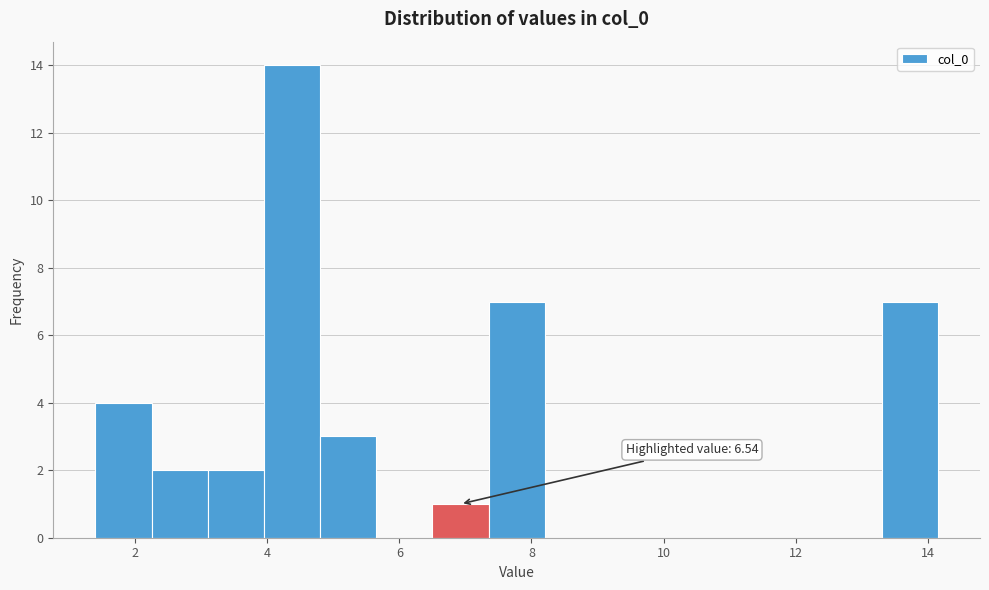

Over which range of the x-axis is the bar tallest?

4.0 to 4.8